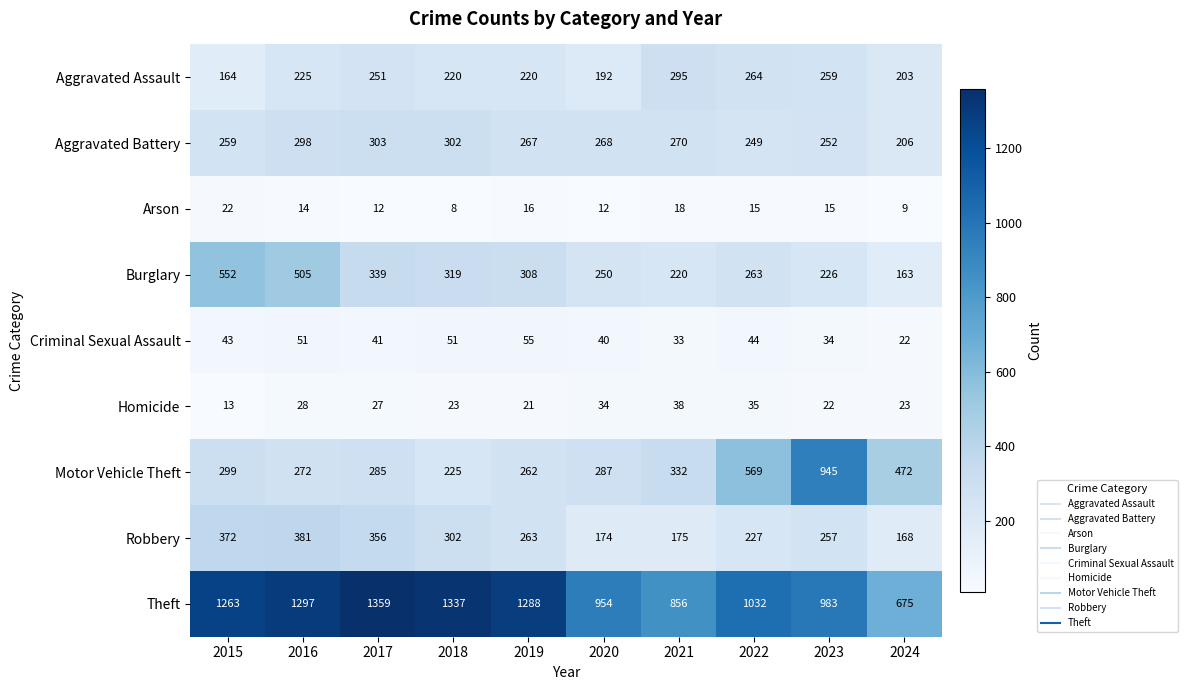

What is the difference between the maximum and minimum values in the Criminal Sexual Assault series?

33